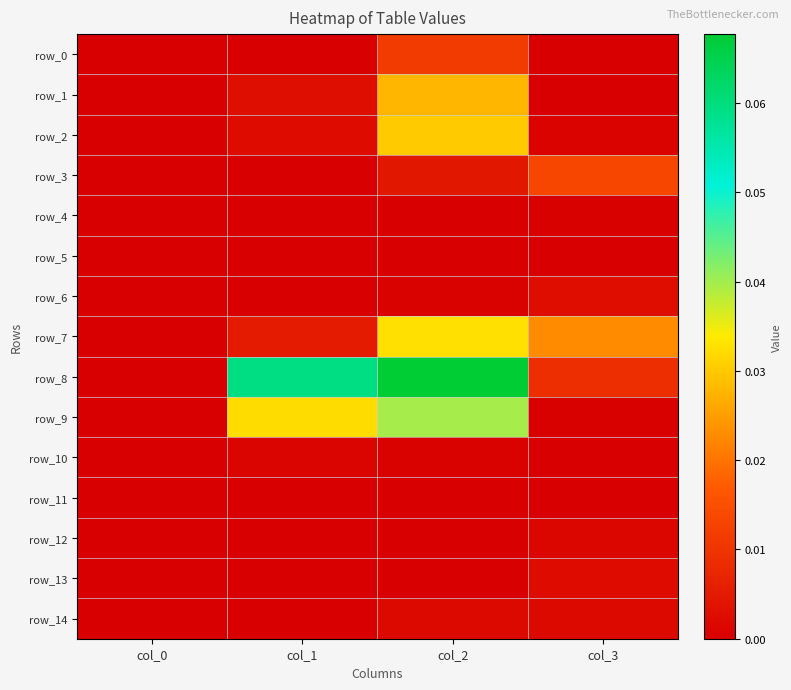

Where is row_3 nearest to the value 0?

col_0